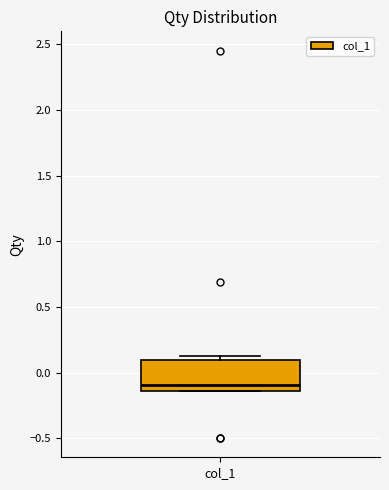

Read this box plot against the y-axis: the position of the median line, the range covered by the box, and the ends of both whiskers. The values are not printed on the chart, so give them approximately, as read against the axis.

median -0.10, box -0.15 to 0.10, whiskers -0.15 to 0.15